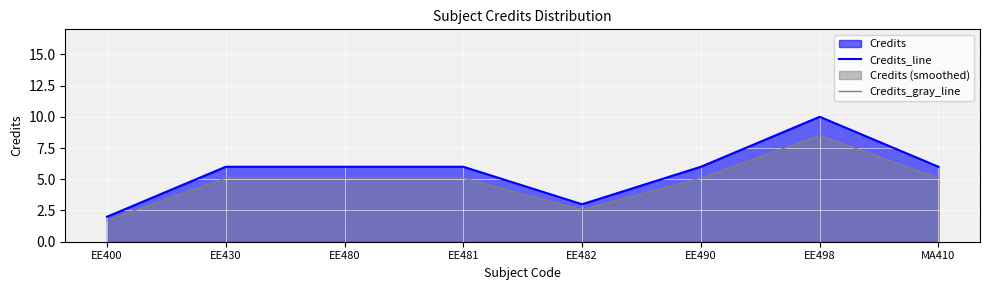

List the labels in order of Credits_gray_line value, largest first.

EE498, EE430, EE480, EE481, EE490, MA410, EE482, EE400